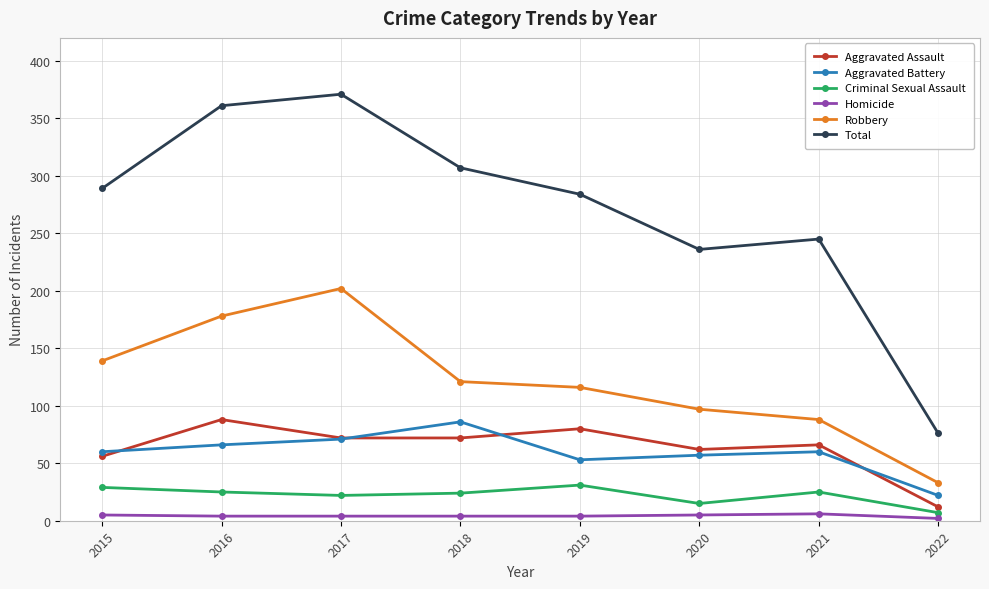

Is it true that Total equals 183 at 2019?

False